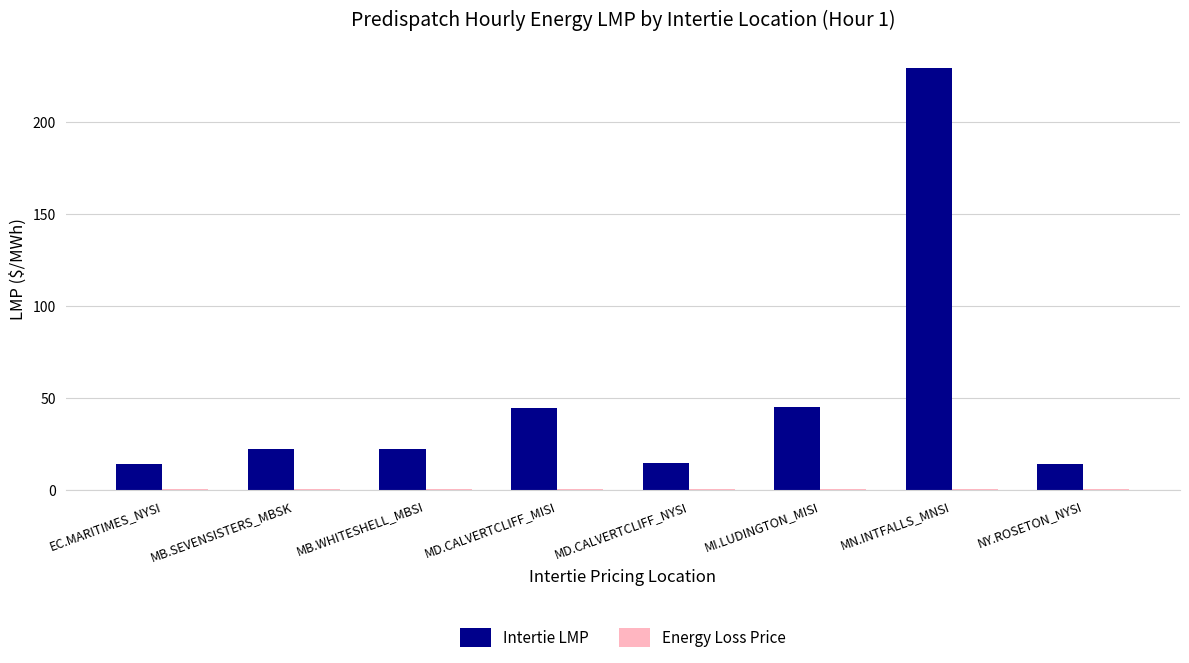

Is it true that Intertie LMP equals 22.6 at MB.WHITESHELL_MBSI?

True